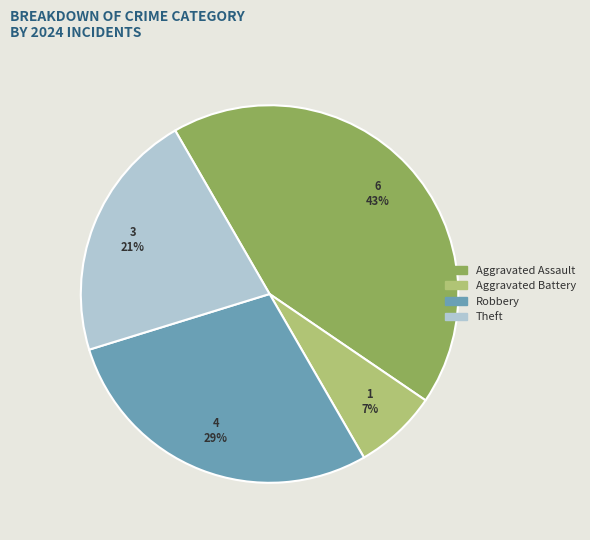

Is there a majority slice in this chart?

No